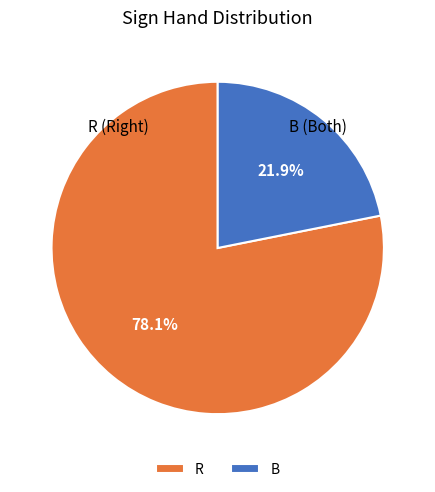

Which category has the biggest portion of the pie?

R